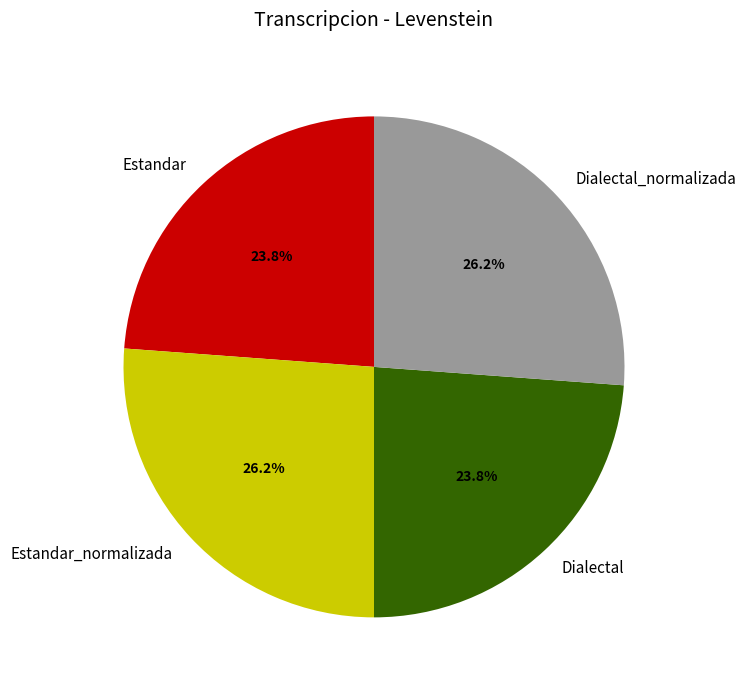

To the nearest percent, what portion does Dialectal represent?

24%